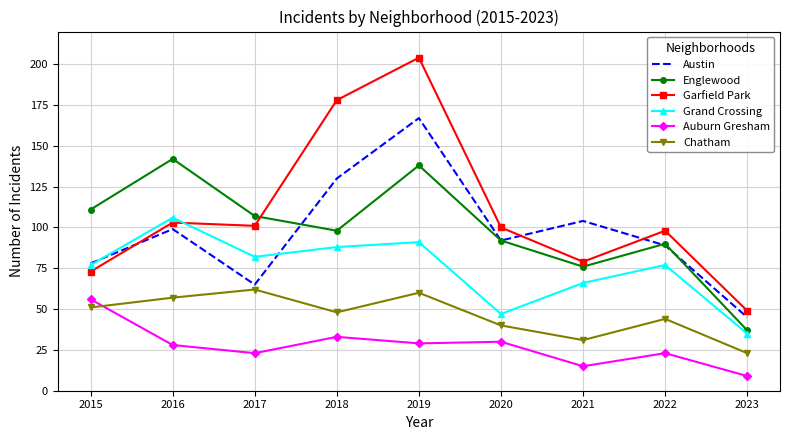

Which series has the widest spread of values?

Garfield Park